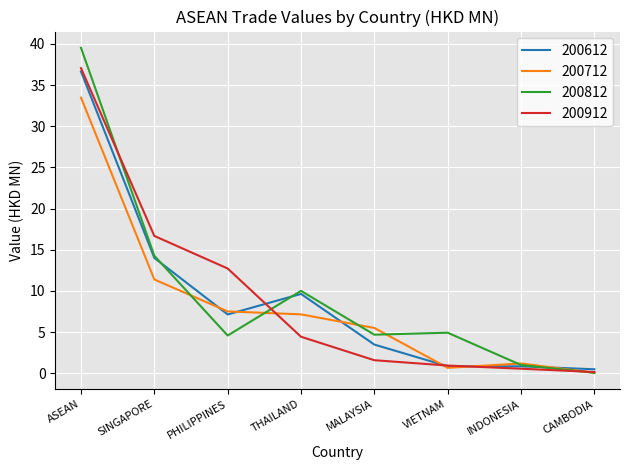

Between PHILIPPINES and MALAYSIA, which series saw the biggest shift?

200912